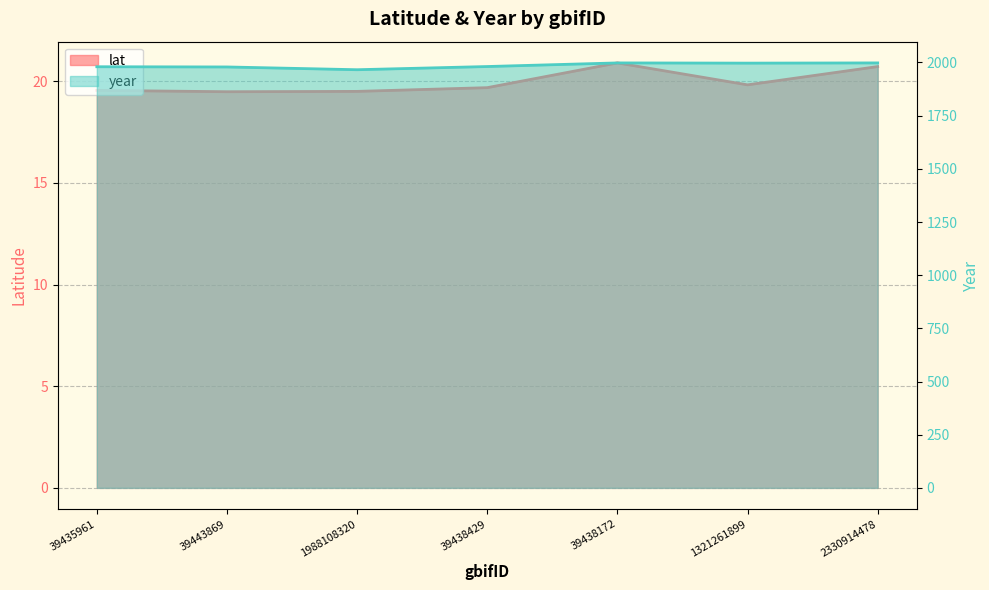

Which has a higher value, 39443869 or 39435961?

39435961